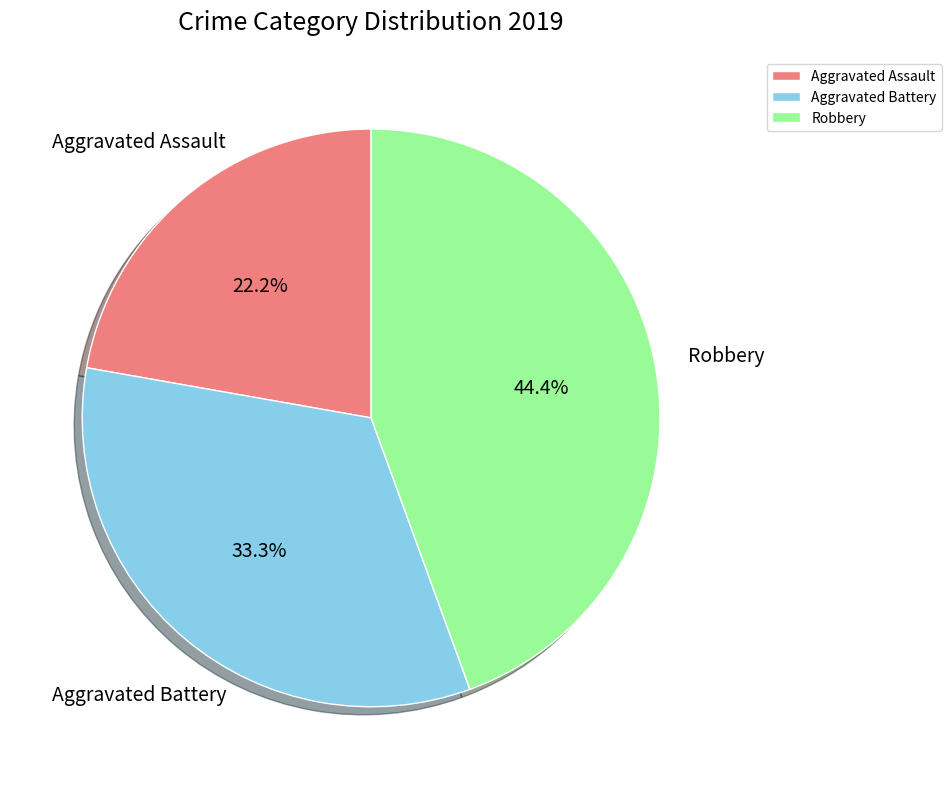

To the nearest percent, what percentage of the pie is Aggravated Battery?

33%